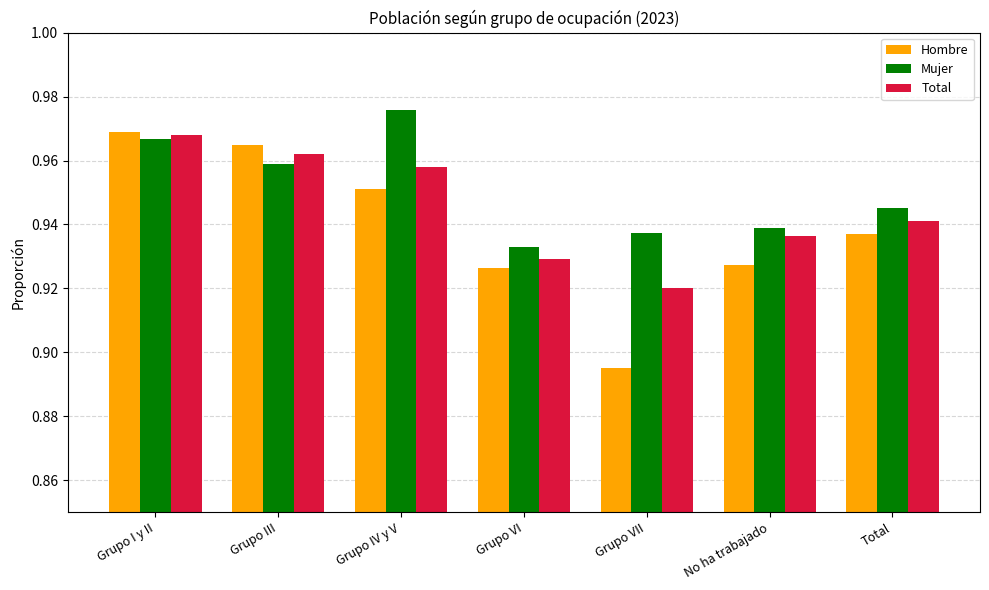

Which series has the largest total across all categories?

Mujer